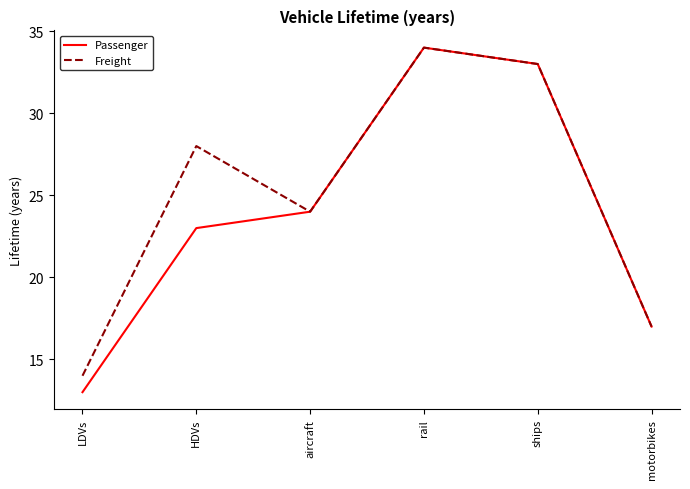

What position from the right is HDVs?

5